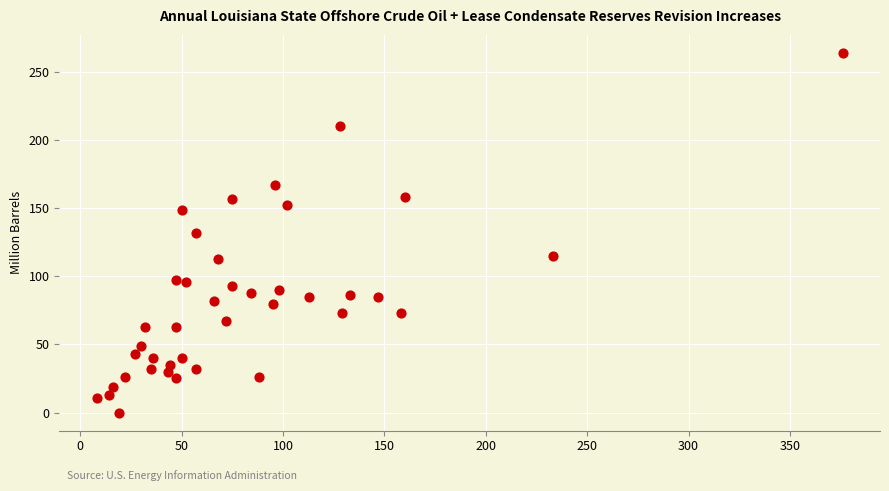

What is the range of X values (max minus min)?

368